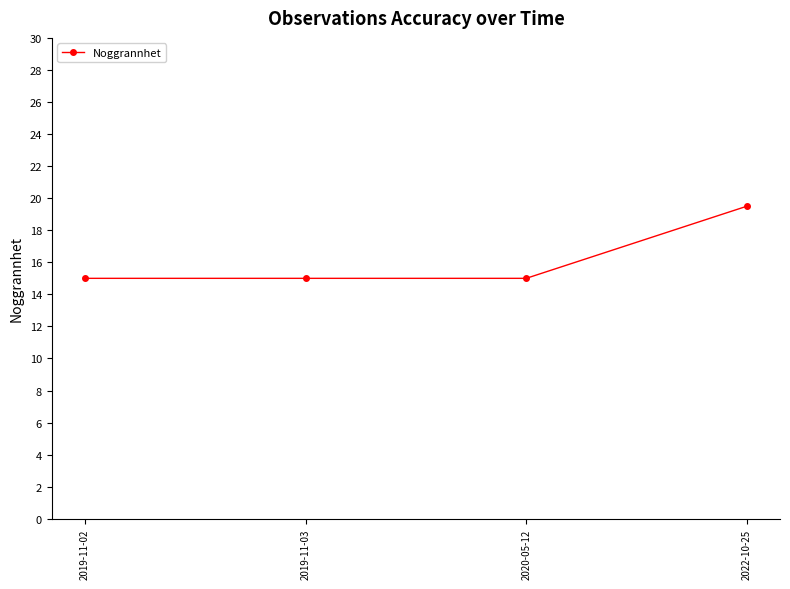

What is the value of the 2nd point from the left?

15.0